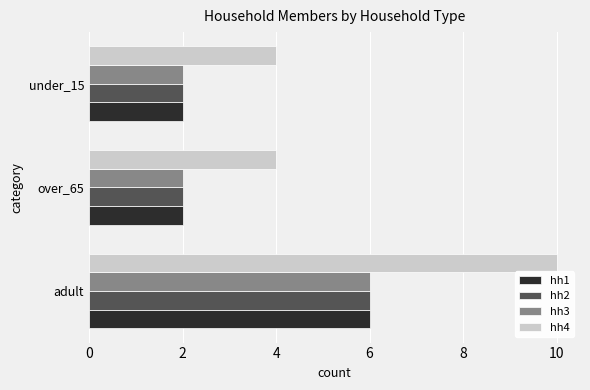

True or false: hh3 has a value of 6 at adult.

True